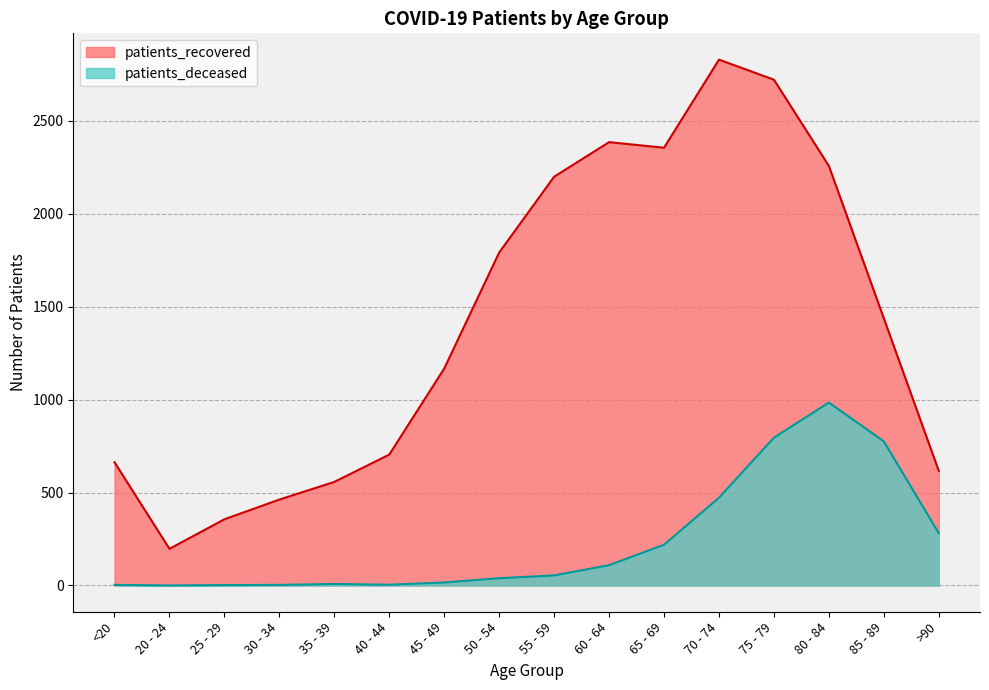

What is the label of the 10th point from the left?

60 - 64